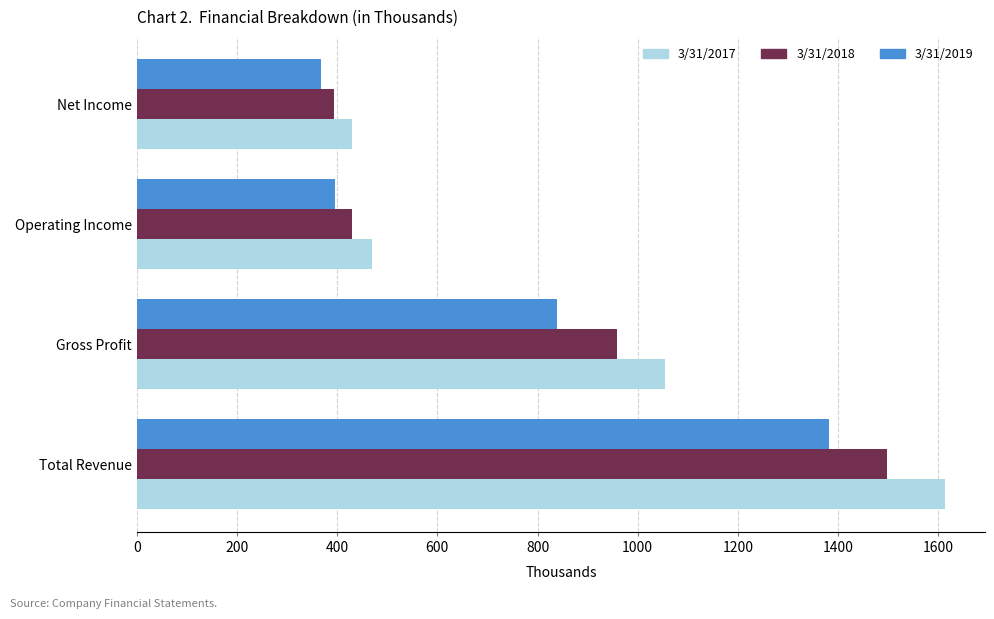

The 3/31/2017 series shows 469.9 at Operating Income. True or false?

True